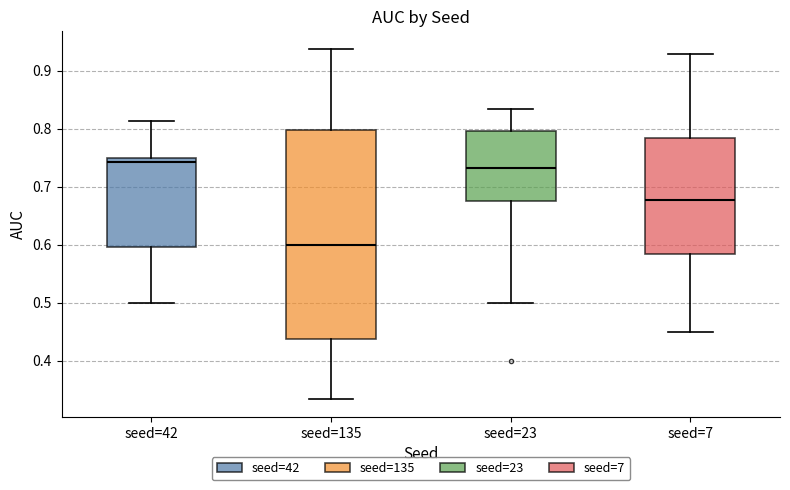

Which box's median line is the lowest?

seed=135